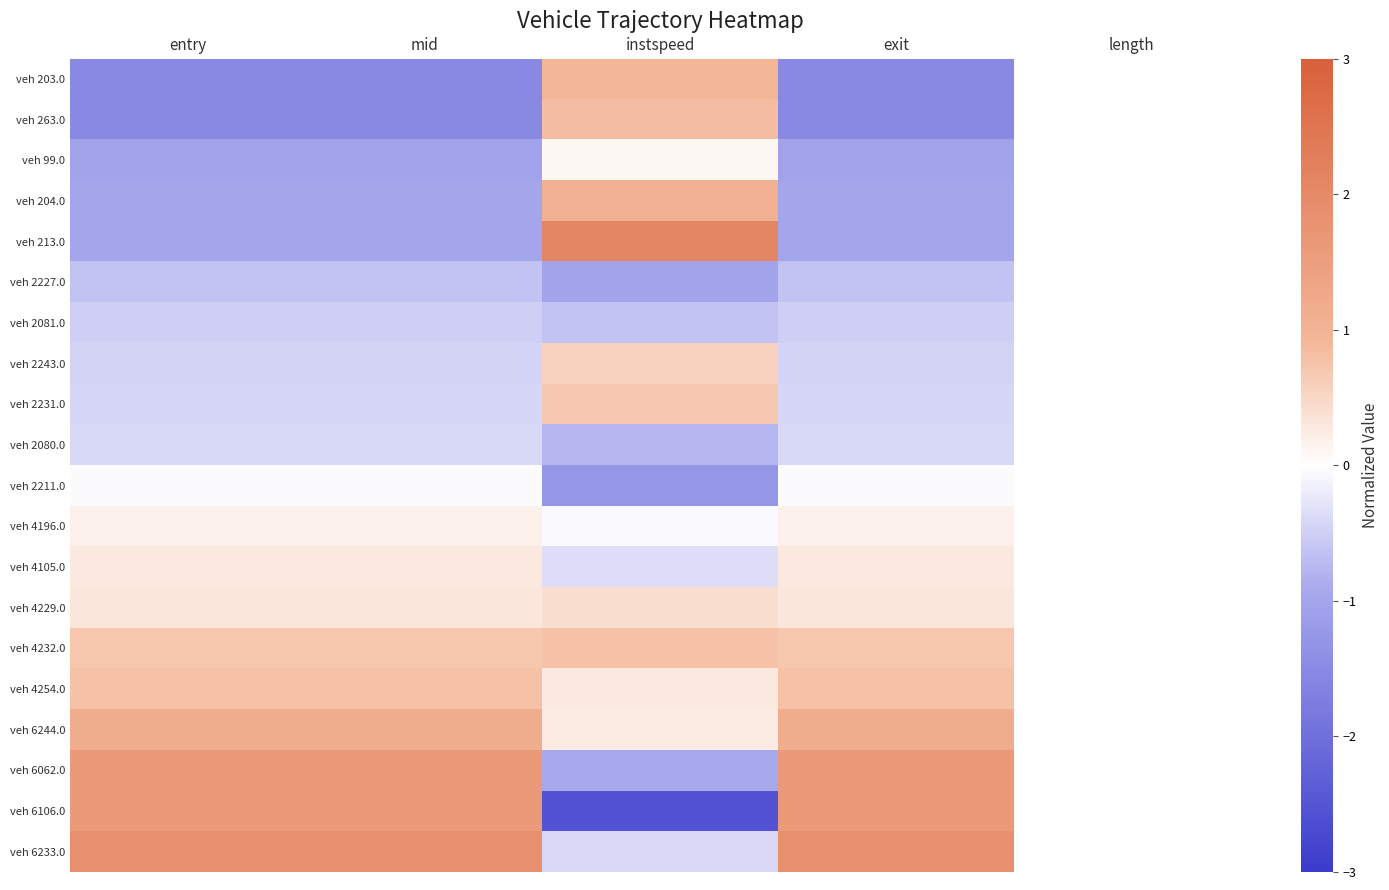

Reading right to left, what are all the values shown in this chart?

veh 203.0: length=0.0	exit=-1.5	instspeed=0.9	mid=-1.5	entry=-1.5
veh 263.0: length=0.0	exit=-1.5	instspeed=0.8	mid=-1.5	entry=-1.5
veh 99.0: length=0.0	exit=-1.1	instspeed=0.1	mid=-1.1	entry=-1.1
veh 204.0: length=0.0	exit=-1.0	instspeed=1.1	mid=-1.0	entry=-1.0
veh 213.0: length=0.0	exit=-1.0	instspeed=2.1	mid=-1.0	entry=-1.0
veh 2227.0: length=0.0	exit=-0.6	instspeed=-1.0	mid=-0.6	entry=-0.6
veh 2081.0: length=0.0	exit=-0.5	instspeed=-0.6	mid=-0.5	entry=-0.5
veh 2243.0: length=0.0	exit=-0.5	instspeed=0.6	mid=-0.5	entry=-0.5
veh 2231.0: length=0.0	exit=-0.4	instspeed=0.7	mid=-0.4	entry=-0.4
veh 2080.0: length=0.0	exit=-0.4	instspeed=-0.8	mid=-0.4	entry=-0.4
veh 2211.0: length=0.0	exit=-0.0	instspeed=-1.3	mid=-0.0	entry=-0.0
veh 4196.0: length=0.0	exit=0.2	instspeed=-0.0	mid=0.2	entry=0.2
veh 4105.0: length=0.0	exit=0.3	instspeed=-0.3	mid=0.3	entry=0.3
veh 4229.0: length=0.0	exit=0.3	instspeed=0.4	mid=0.3	entry=0.3
veh 4232.0: length=0.0	exit=0.7	instspeed=0.8	mid=0.7	entry=0.7
veh 4254.0: length=0.0	exit=0.8	instspeed=0.3	mid=0.8	entry=0.8
veh 6244.0: length=0.0	exit=1.2	instspeed=0.3	mid=1.2	entry=1.2
veh 6062.0: length=0.0	exit=1.6	instspeed=-0.9	mid=1.6	entry=1.6
veh 6106.0: length=0.0	exit=1.6	instspeed=-2.6	mid=1.6	entry=1.6
veh 6233.0: length=0.0	exit=1.8	instspeed=-0.4	mid=1.8	entry=1.8